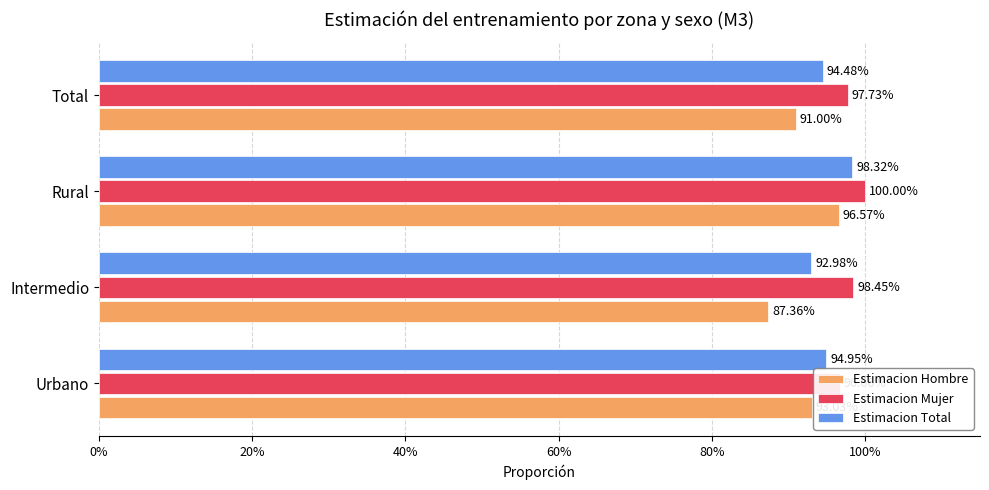

How many data points does each series have?

4